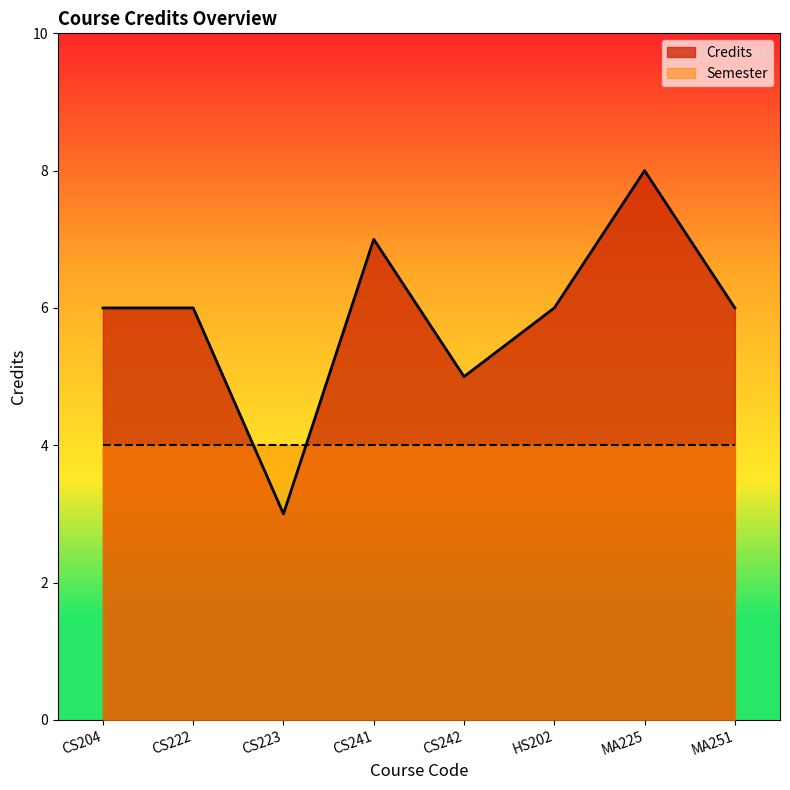

What is the average value?

6